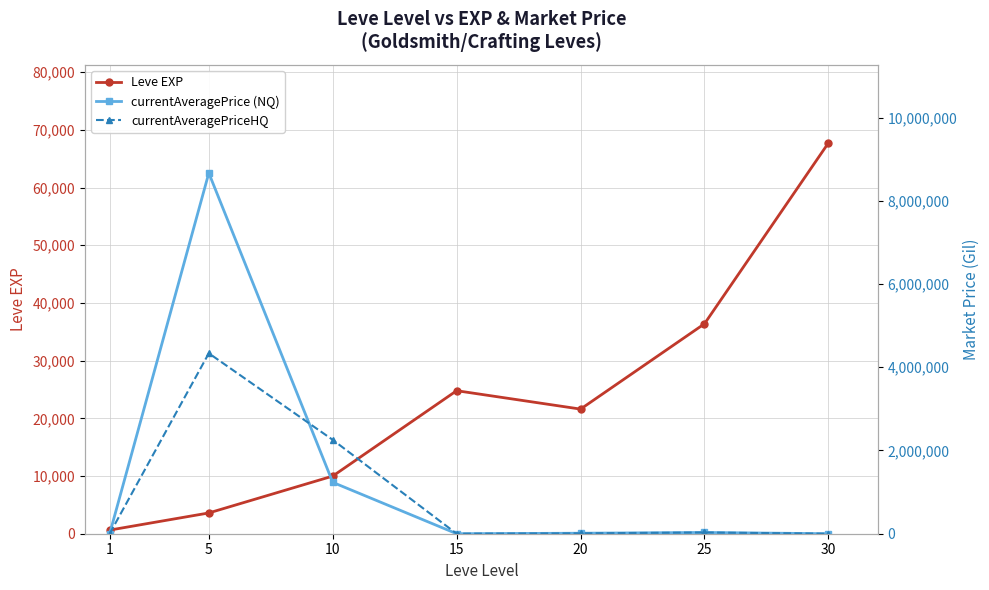

After their last crossing, which series has the higher values: Leve EXP or currentAveragePriceHQ?

Leve EXP